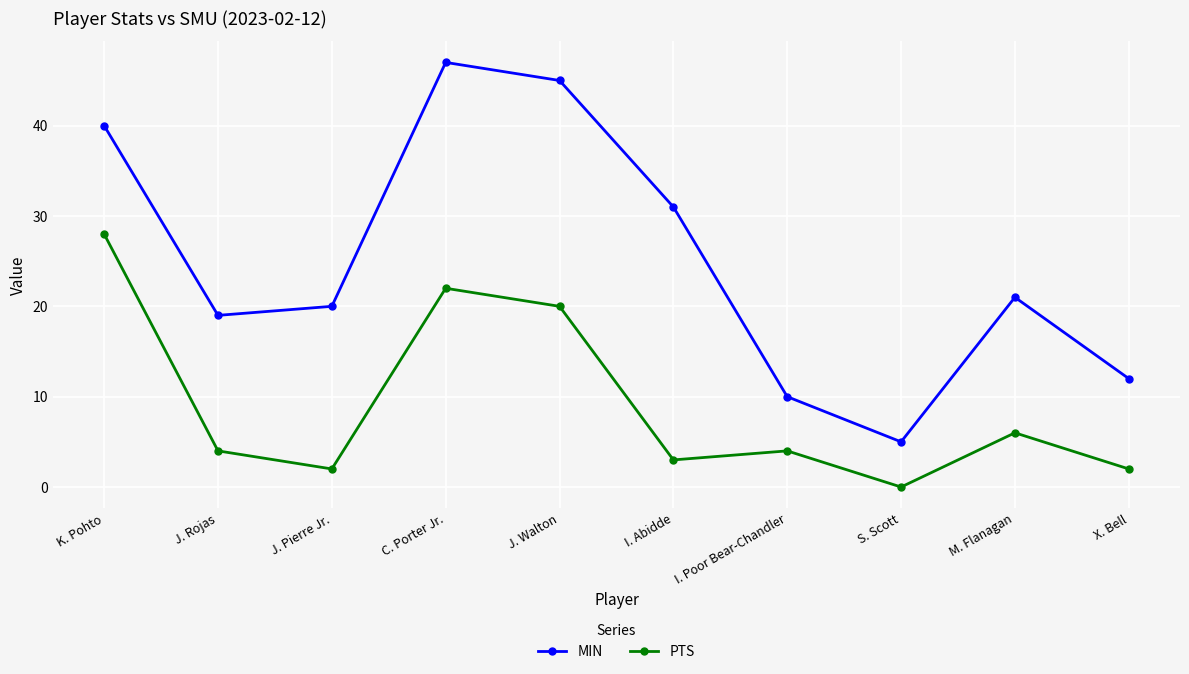

List the labels in order of MIN value, smallest first.

S. Scott, I. Poor Bear-Chandler, X. Bell, J. Rojas, J. Pierre Jr., M. Flanagan, I. Abidde, K. Pohto, J. Walton, C. Porter Jr.